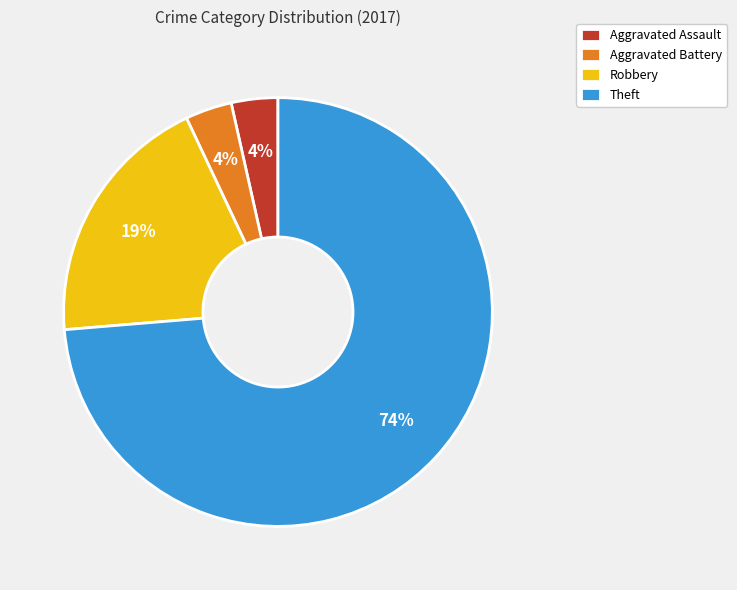

Between Aggravated Assault and Robbery, which is larger?

Robbery